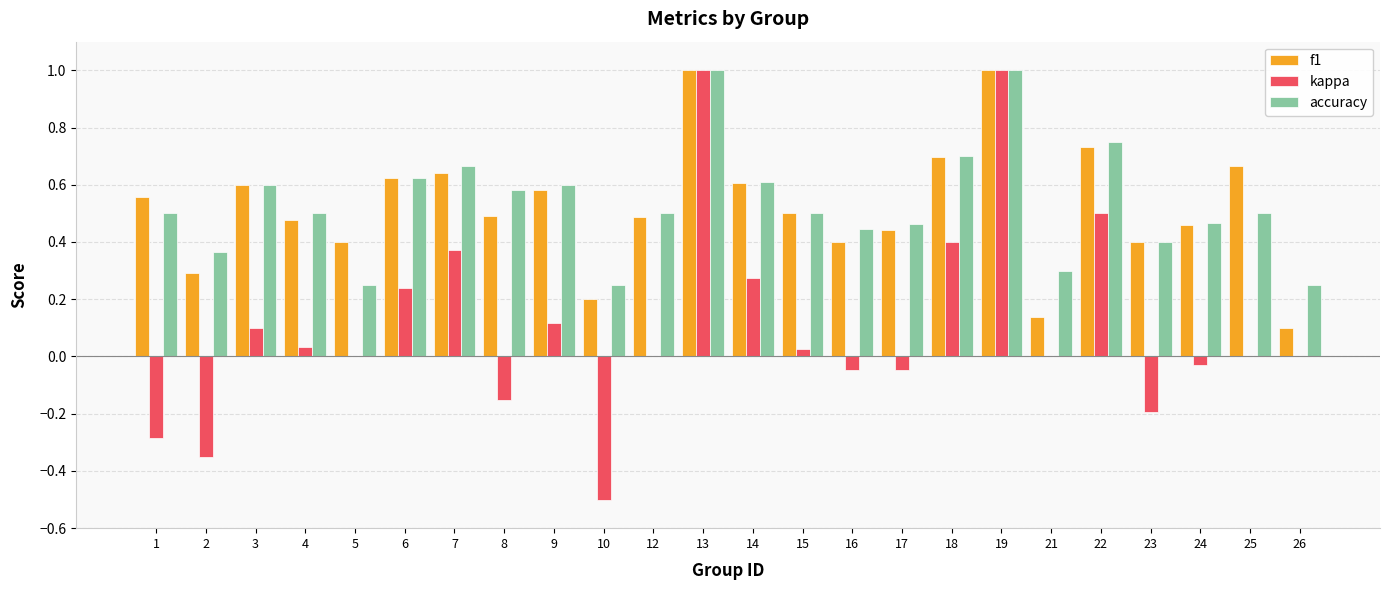

The value of kappa at 2 is -0.5. True or false?

False